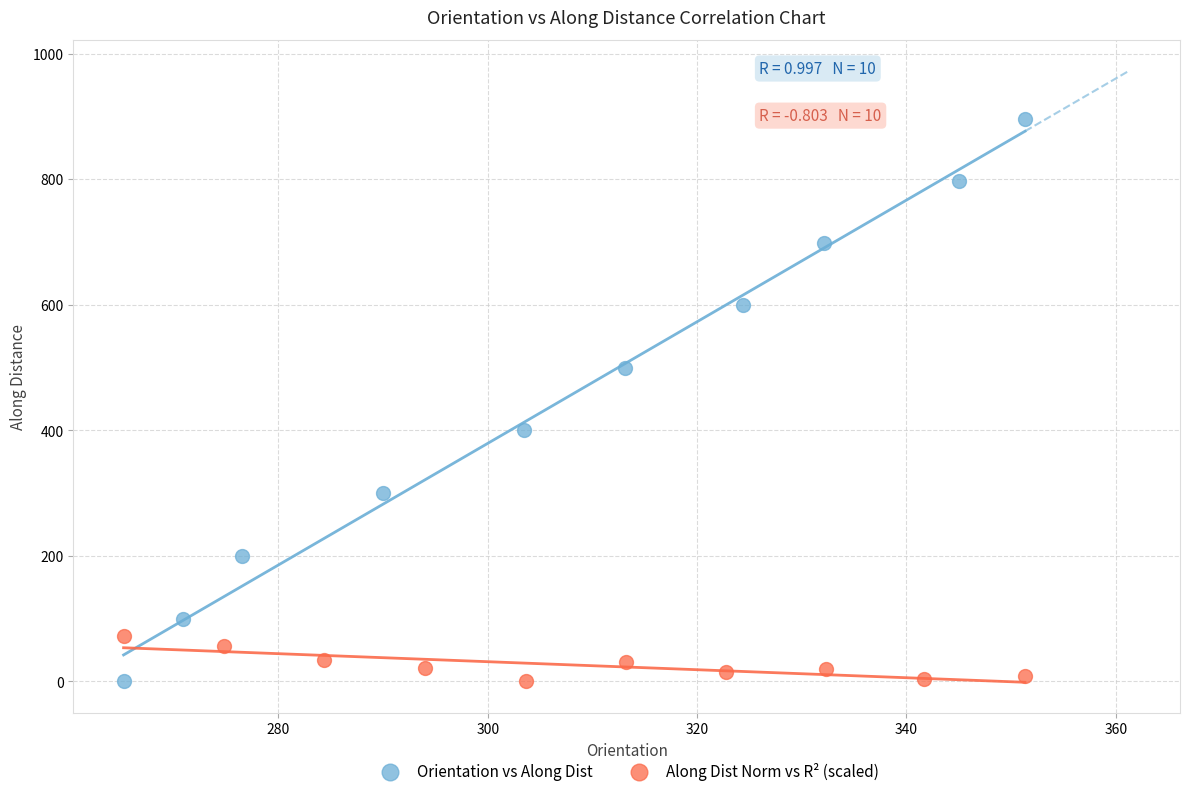

Which series reaches the maximum Y coordinate?

Orientation vs Along Dist